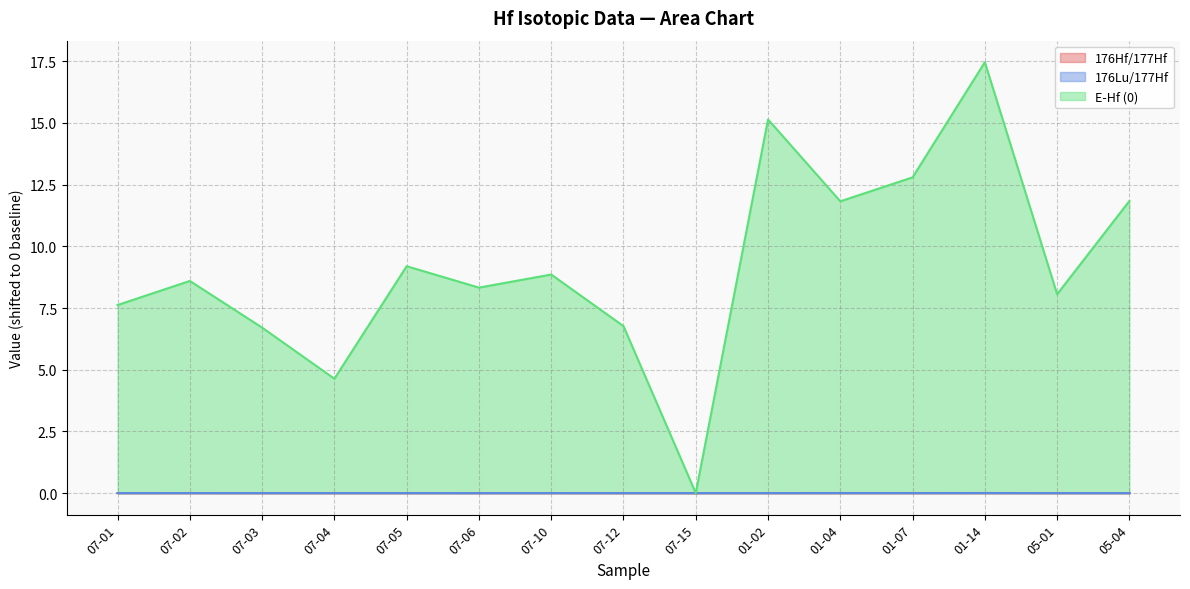

What is the greatest value displayed?

17.5